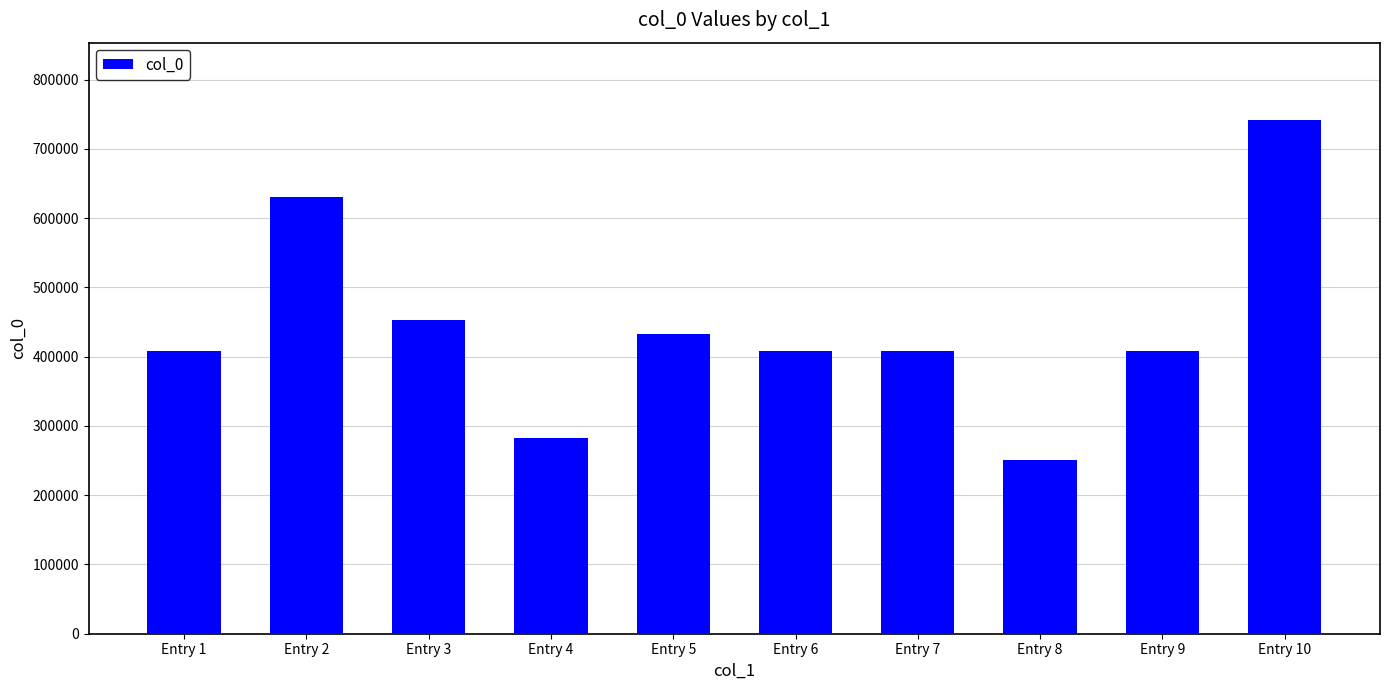

What is the sum of the values at Entry 6 and Entry 8?

658576